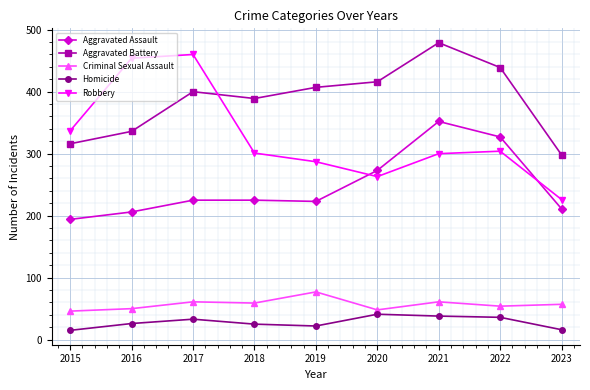

At 2018, list the series in order from largest to smallest.

Aggravated Battery, Robbery, Aggravated Assault, Criminal Sexual Assault, Homicide